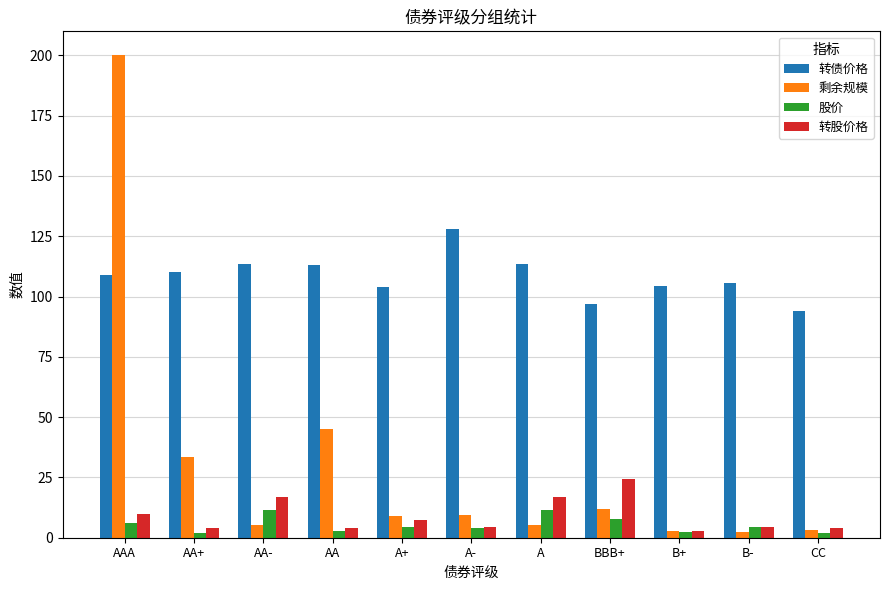

What are all the series names shown in the legend?

转债价格, 剩余规模, 股价, 转股价格